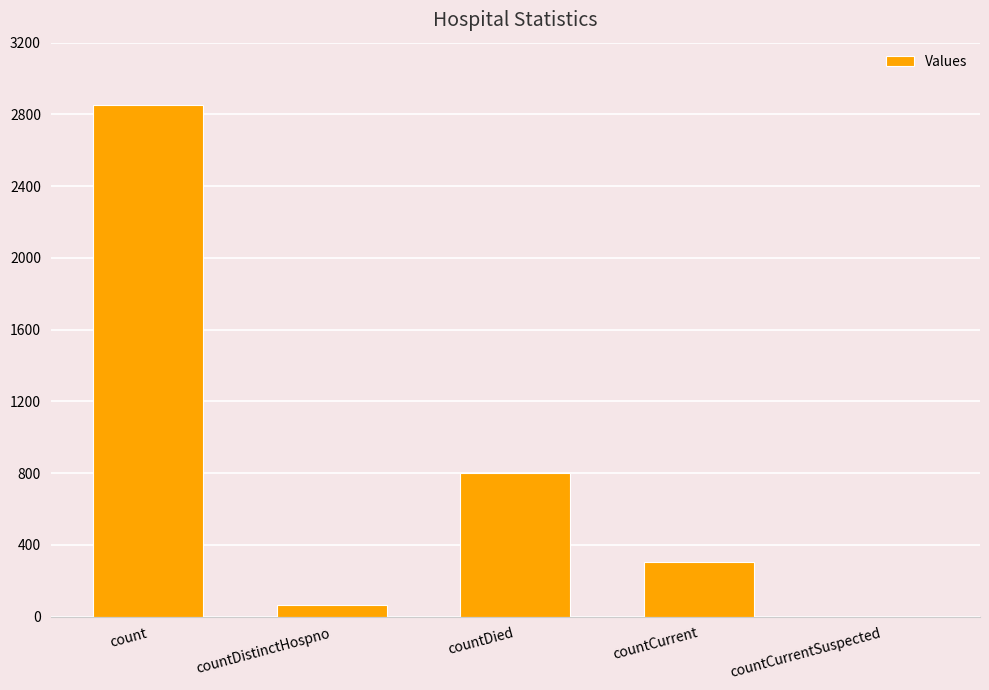

Read the value at countDistinctHospno.

67